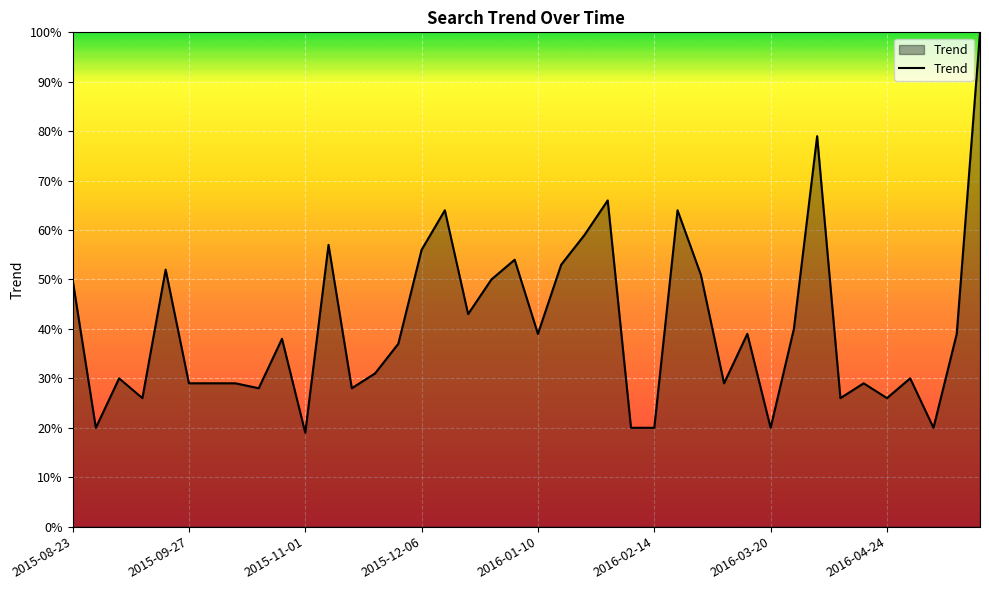

What is the smallest value displayed?

19